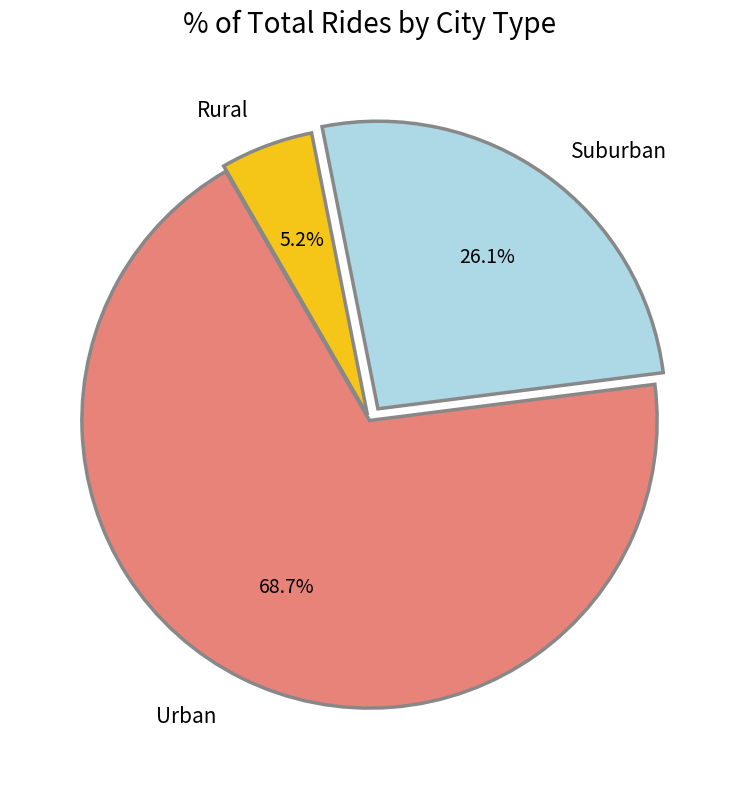

Is there a majority slice in this chart?

Yes